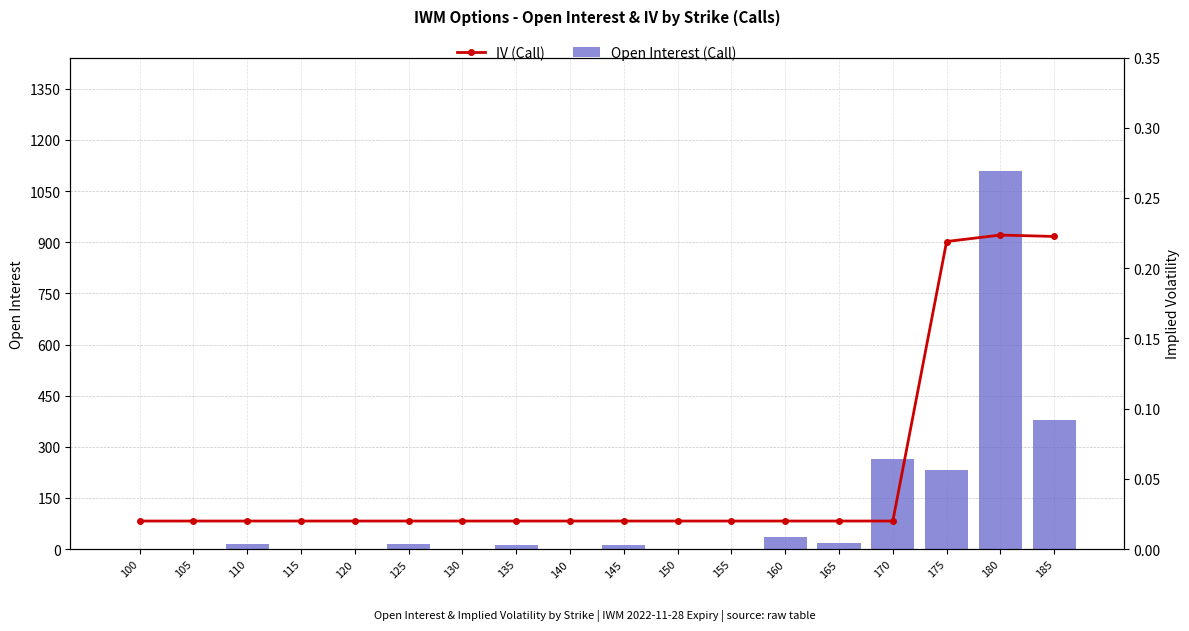

Reading left to right, list all the values displayed in this chart.

Open Interest (Call): 100=0.0	105=0.0	110=14.0	115=0.0	120=0.0	125=14.0	130=0.0	135=12.0	140=0.0	145=12.0	150=0.0	155=1.0	160=36.0	165=18.0	170=263.0	175=232.0	180=1109.0	185=379.0
IV (Call): 100=0.0	105=0.0	110=0.0	115=0.0	120=0.0	125=0.0	130=0.0	135=0.0	140=0.0	145=0.0	150=0.0	155=0.0	160=0.0	165=0.0	170=0.0	175=0.2	180=0.2	185=0.2